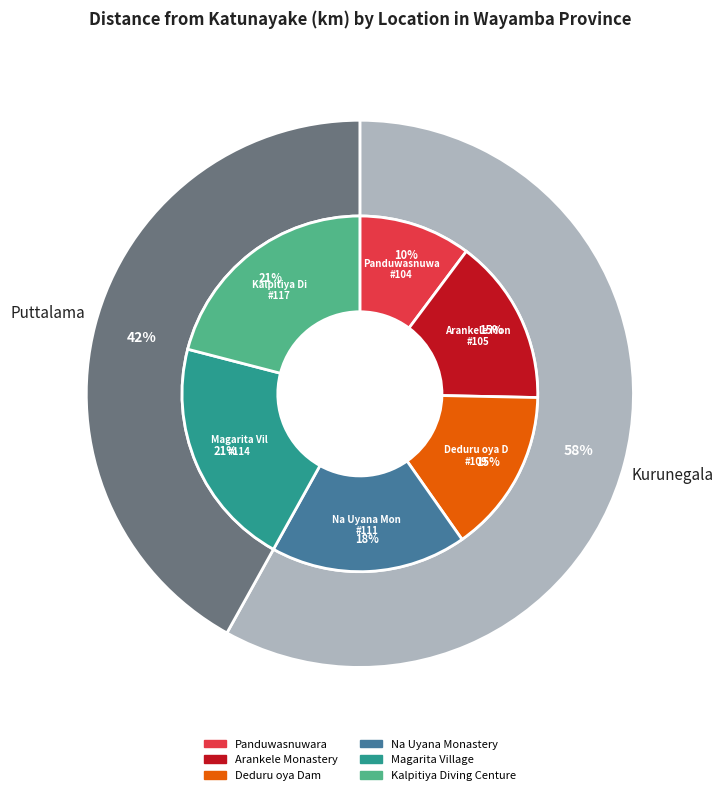

To the nearest percent, what is the difference between the 114 and 111 slice percentages?

3%